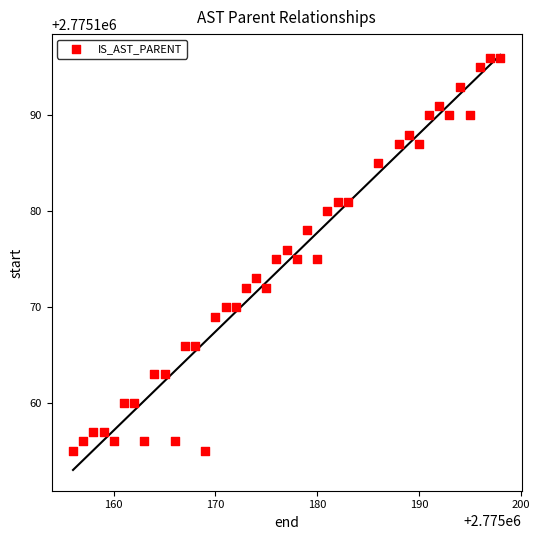

What is the range of Y values (max minus min)?

41